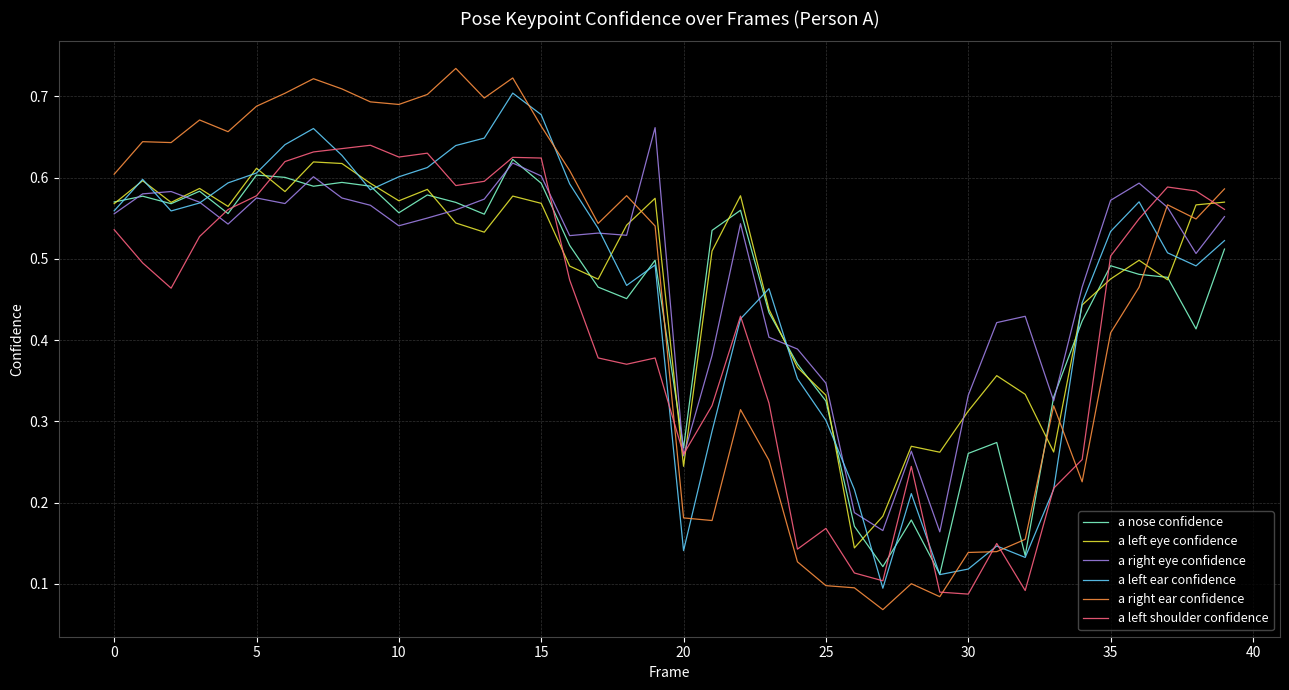

Which series has the widest spread of values?

a right ear confidence